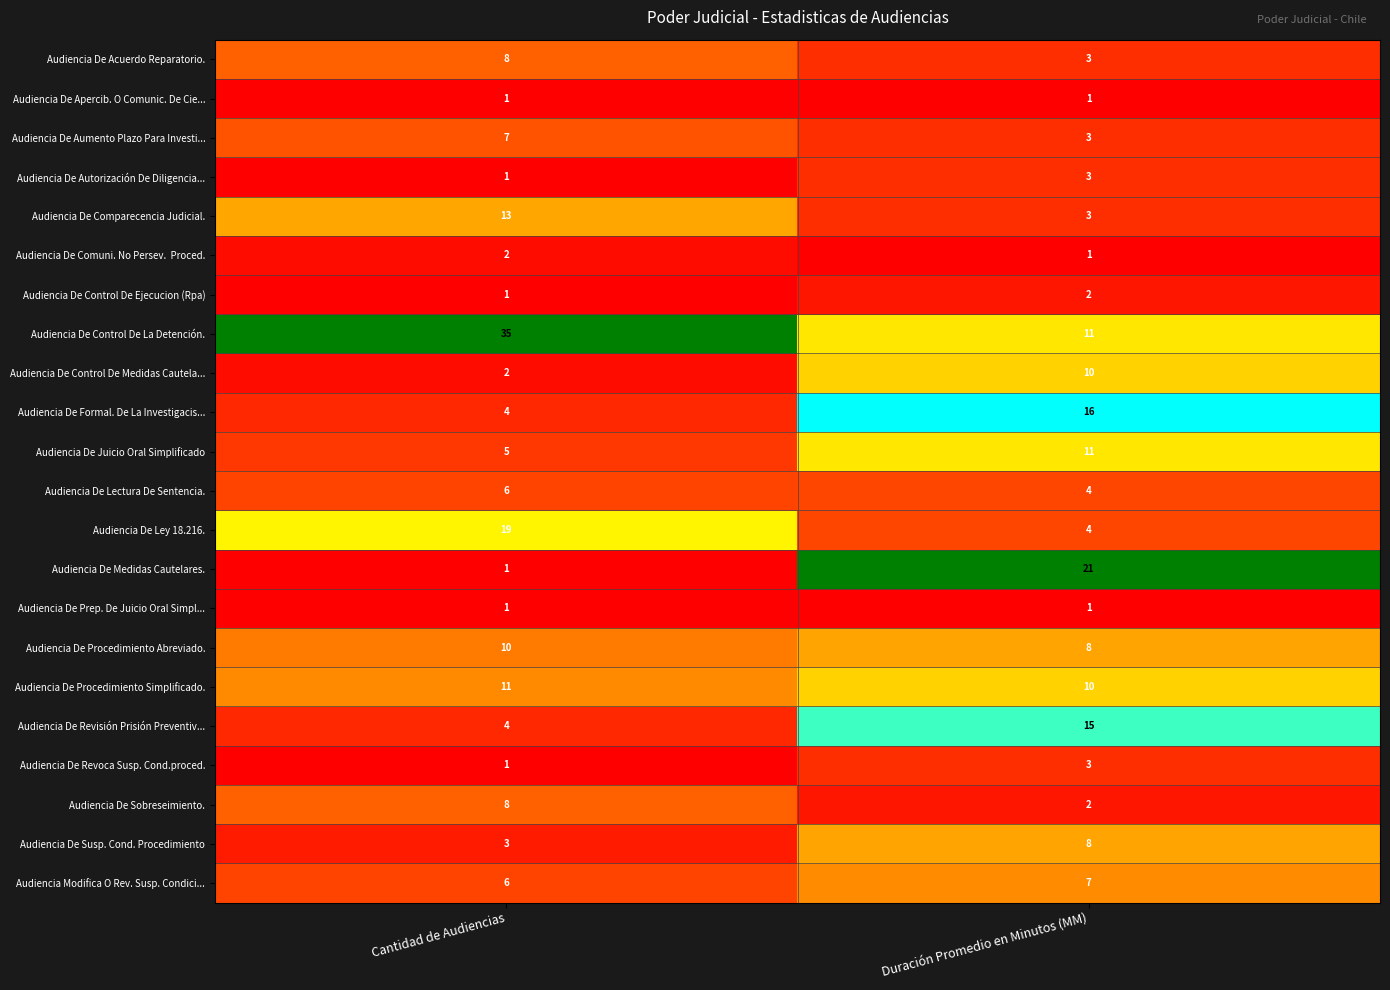

At which label is Audiencia De Procedimiento Simplificado. closest to 10?

Duración Promedio en Minutos (MM)